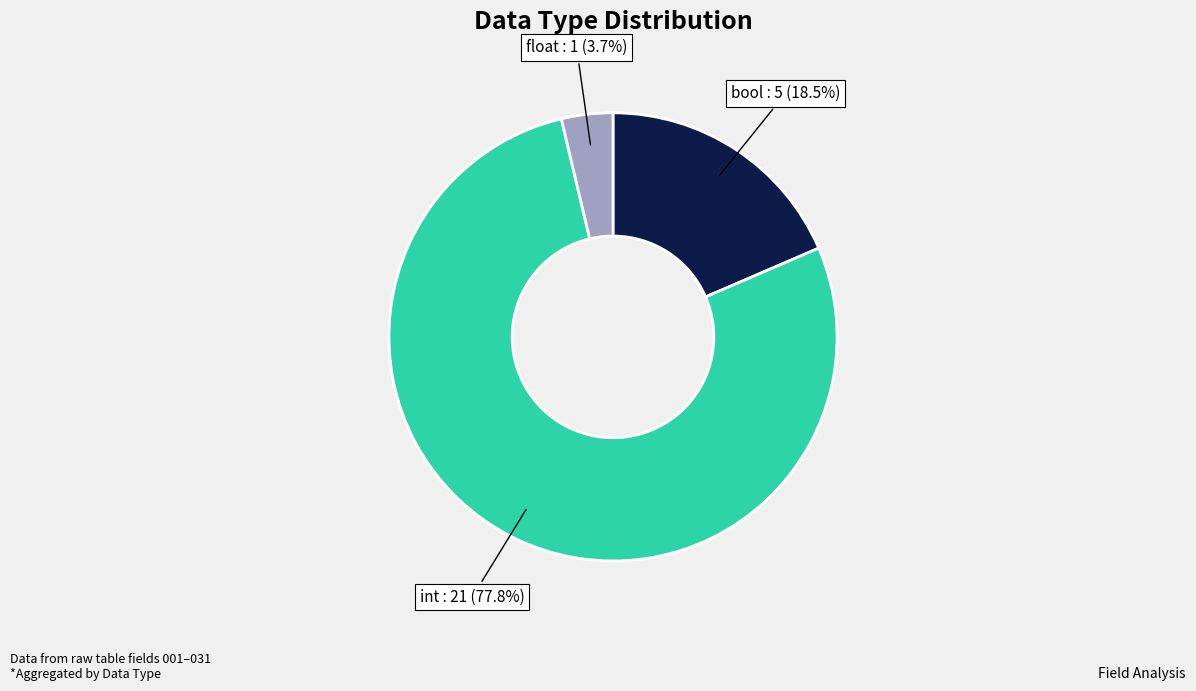

Is there a majority slice in this chart?

Yes